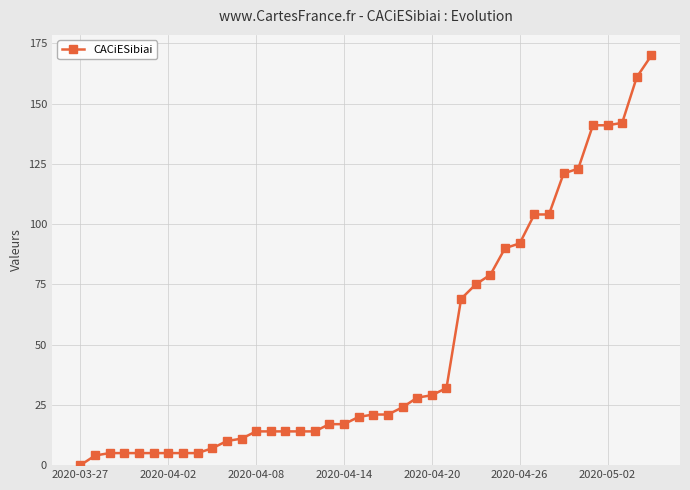

How many values are above zero?

39